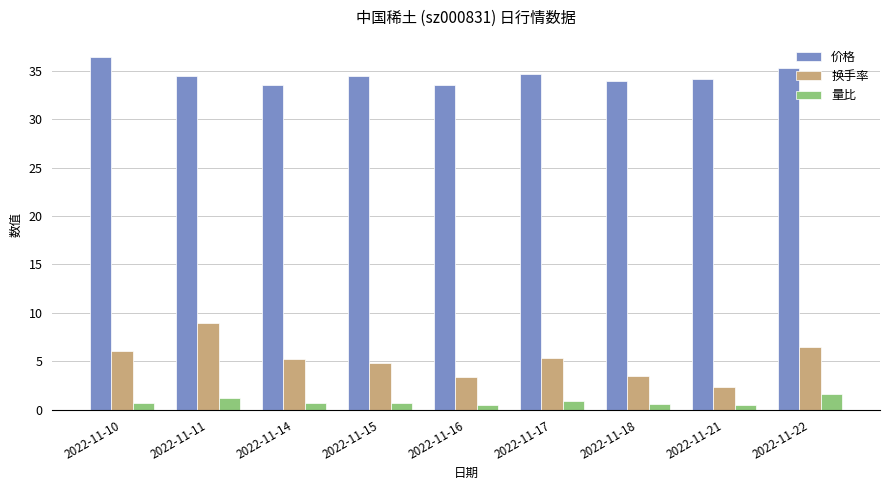

What is the value of the 换手率 bar at the 1st from the left?

6.1